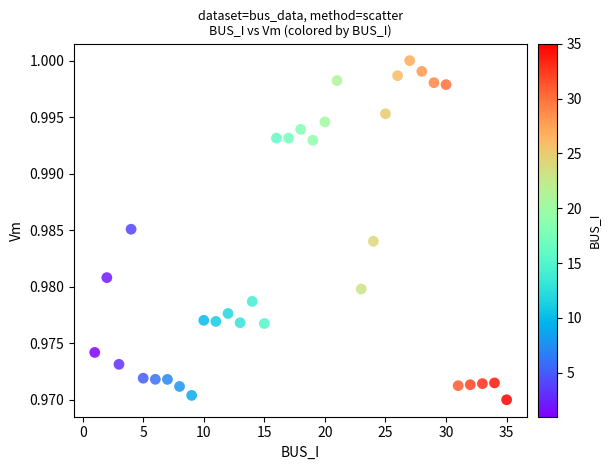

What is the range of X values (max minus min)?

34.0